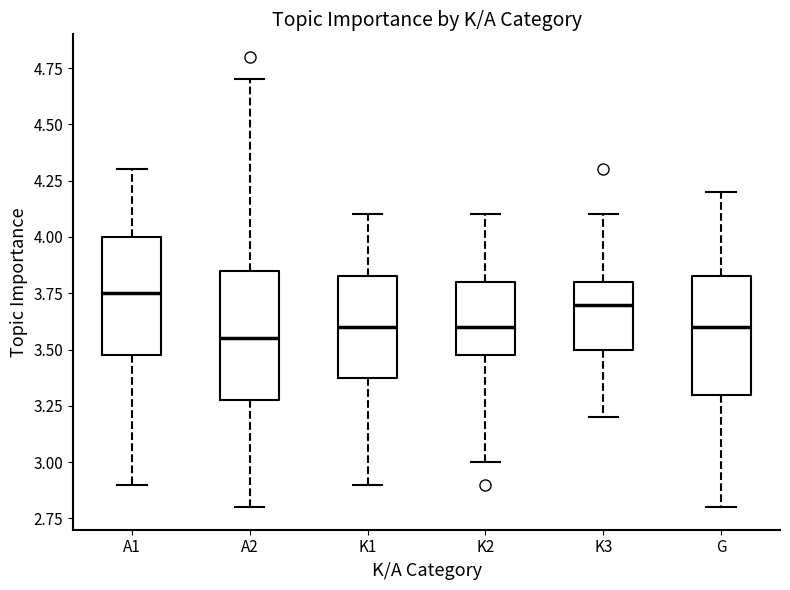

Reading left to right, read every box against the y-axis: the position of its median line, the range the box covers, and the ends of its whiskers. The values are not printed on the chart, so give them approximately, as read against the axis.

A1: median 3.75, box 3.50 to 4.00, whiskers 2.90 to 4.30
A2: median 3.55, box 3.30 to 3.85, whiskers 2.80 to 4.70
K1: median 3.60, box 3.40 to 3.85, whiskers 2.90 to 4.10
K2: median 3.60, box 3.50 to 3.80, whiskers 3.00 to 4.10
K3: median 3.70, box 3.50 to 3.80, whiskers 3.20 to 4.10
G: median 3.60, box 3.30 to 3.85, whiskers 2.80 to 4.20